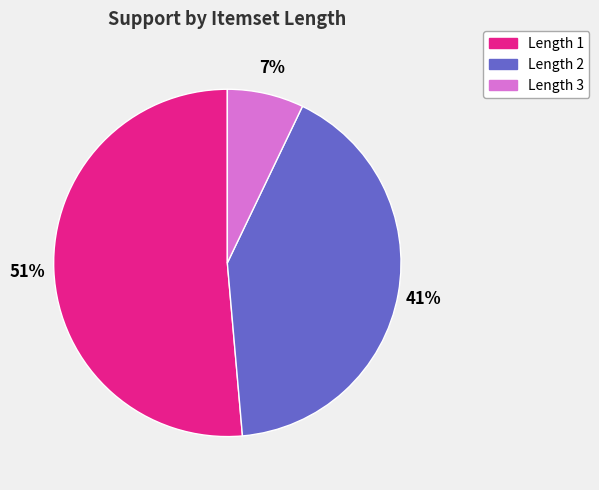

Is there a majority slice in this chart?

Yes